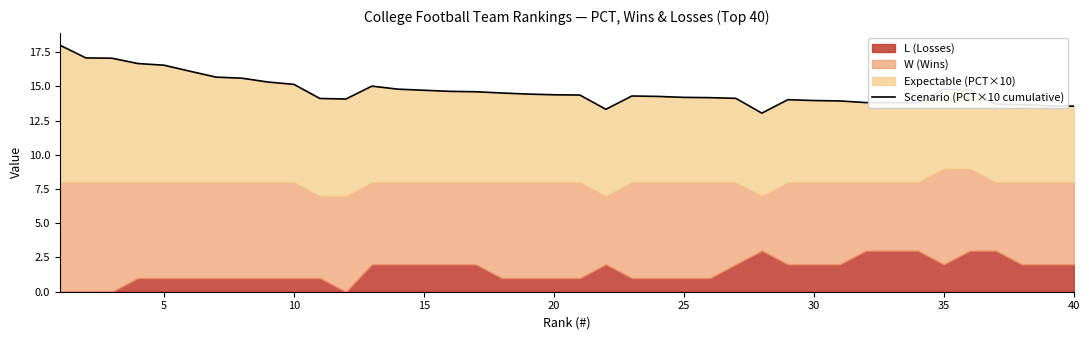

What is the difference between the second highest and minimum values?

4.0